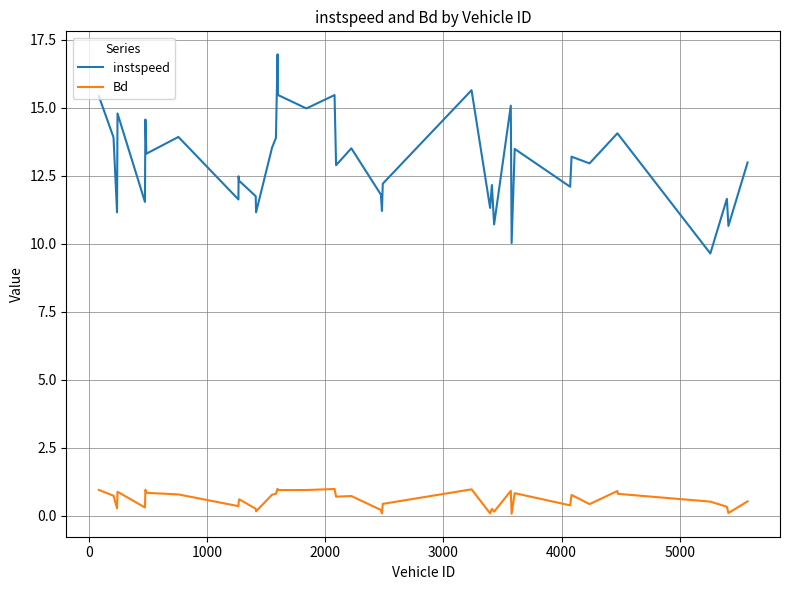

Rank the series by their maximum value, from highest to lowest.

instspeed, Bd